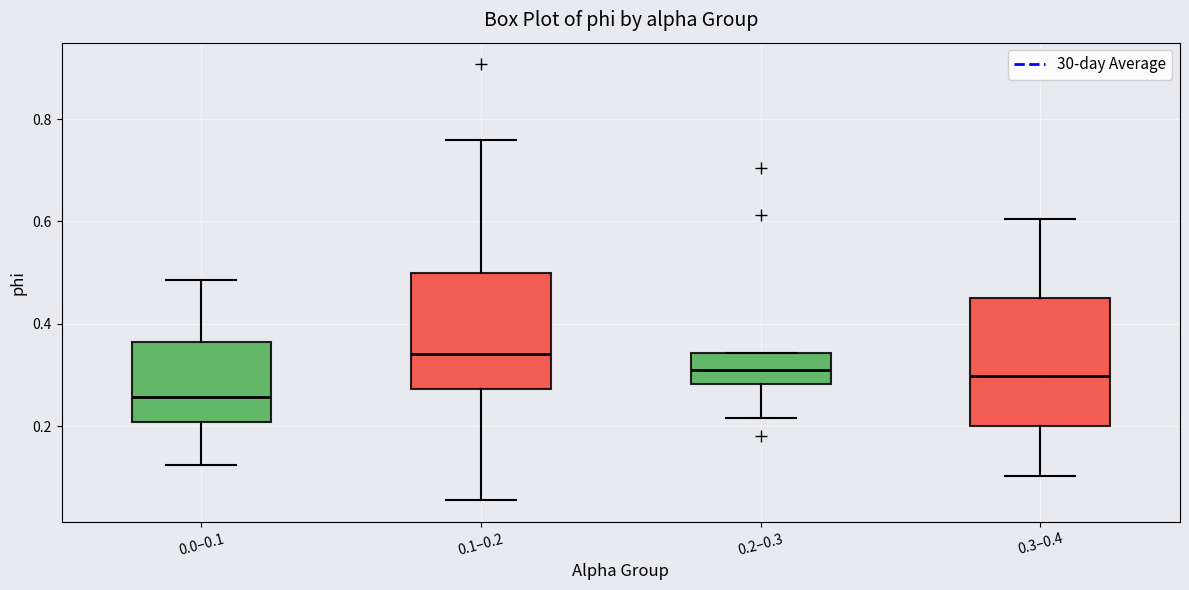

Where is the lower edge of the box for 0.3–0.4 on the y-axis? The values are not printed on the chart, so give them approximately, as read against the axis.

0.20